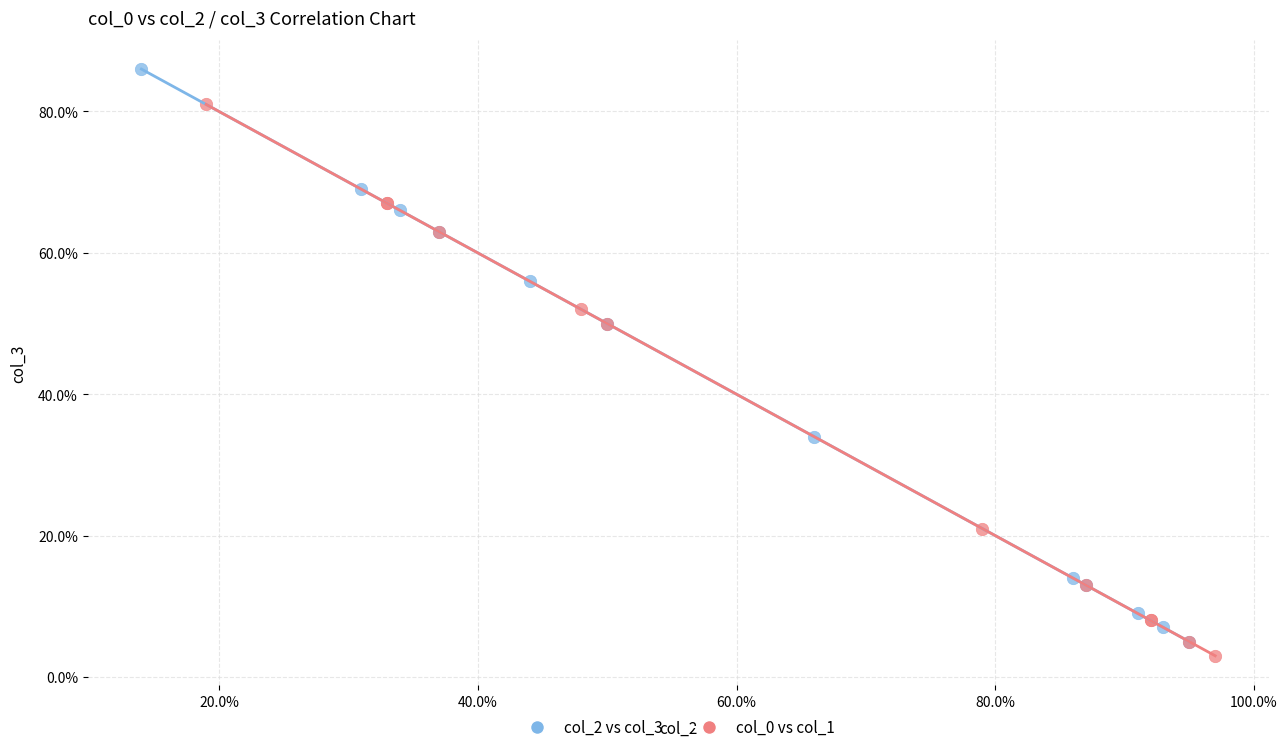

Which series reaches the minimum Y coordinate?

col_0 vs col_1